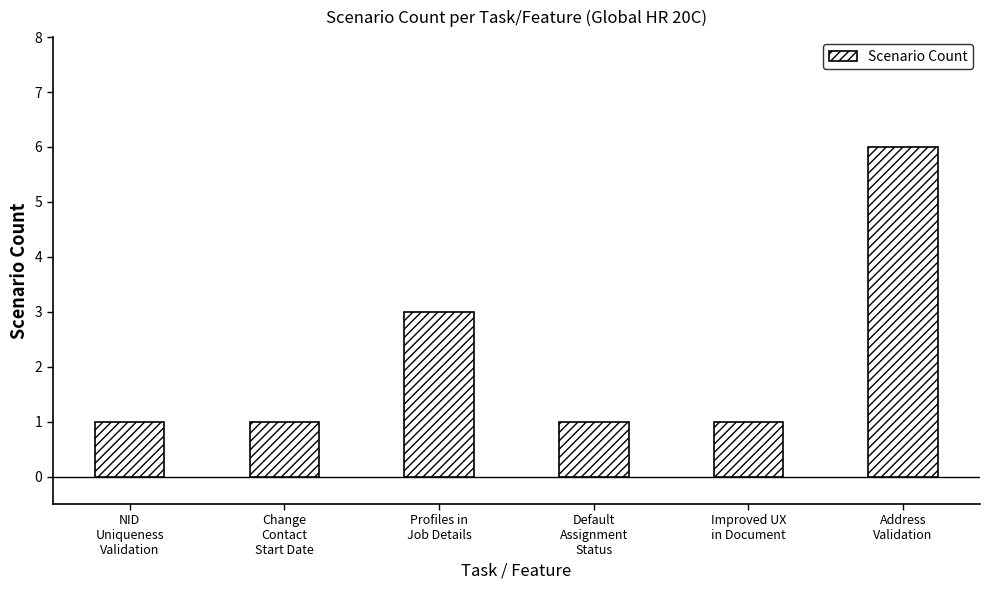

What is the label of the 4th bar from the right?

Profiles in
Job Details